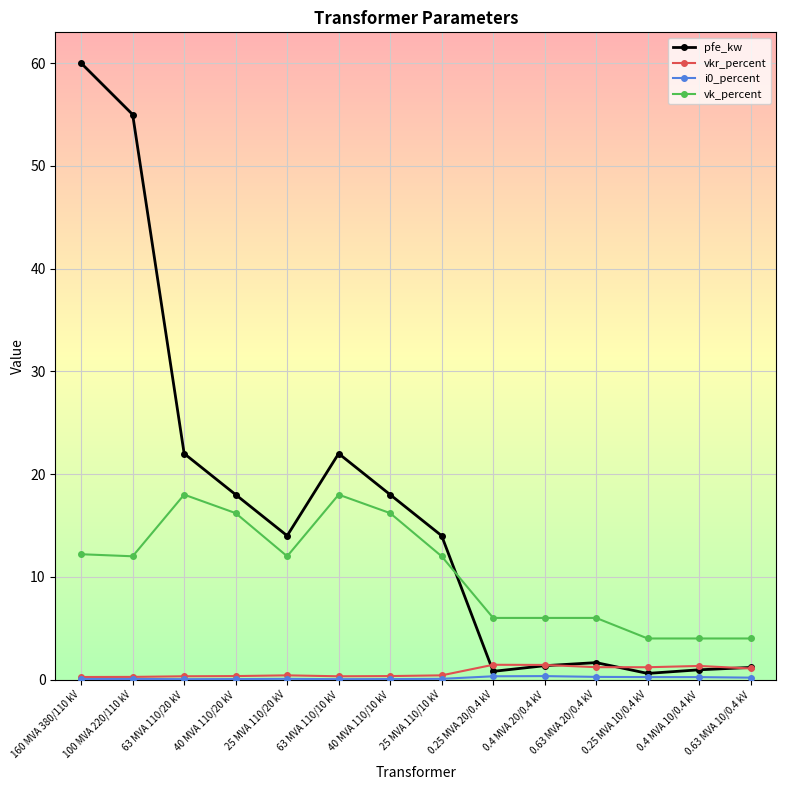

Which category has the highest value across all series?

160 MVA 380/110 kV